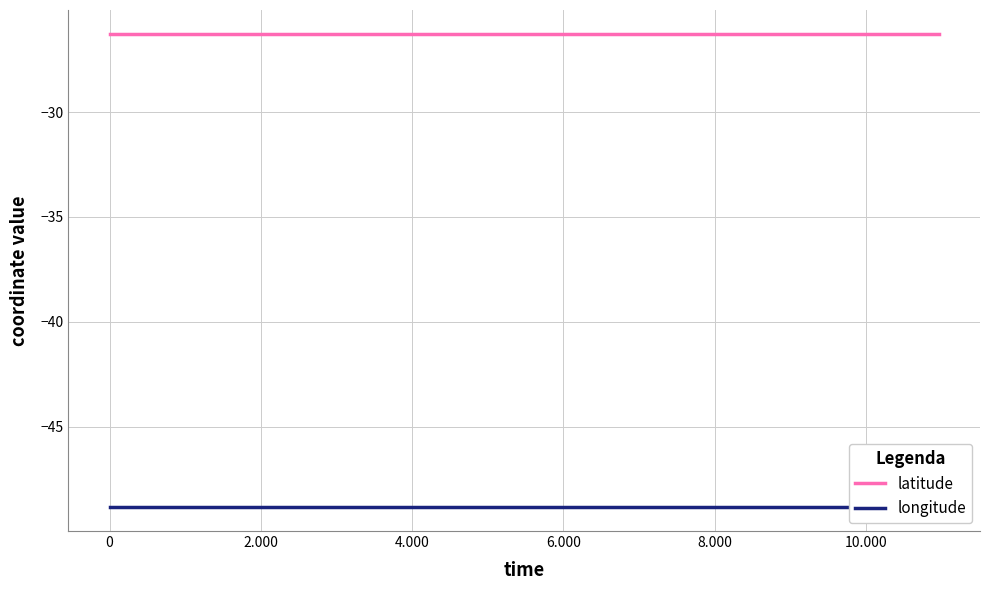

What is the sum of all longitude values?

-586.2